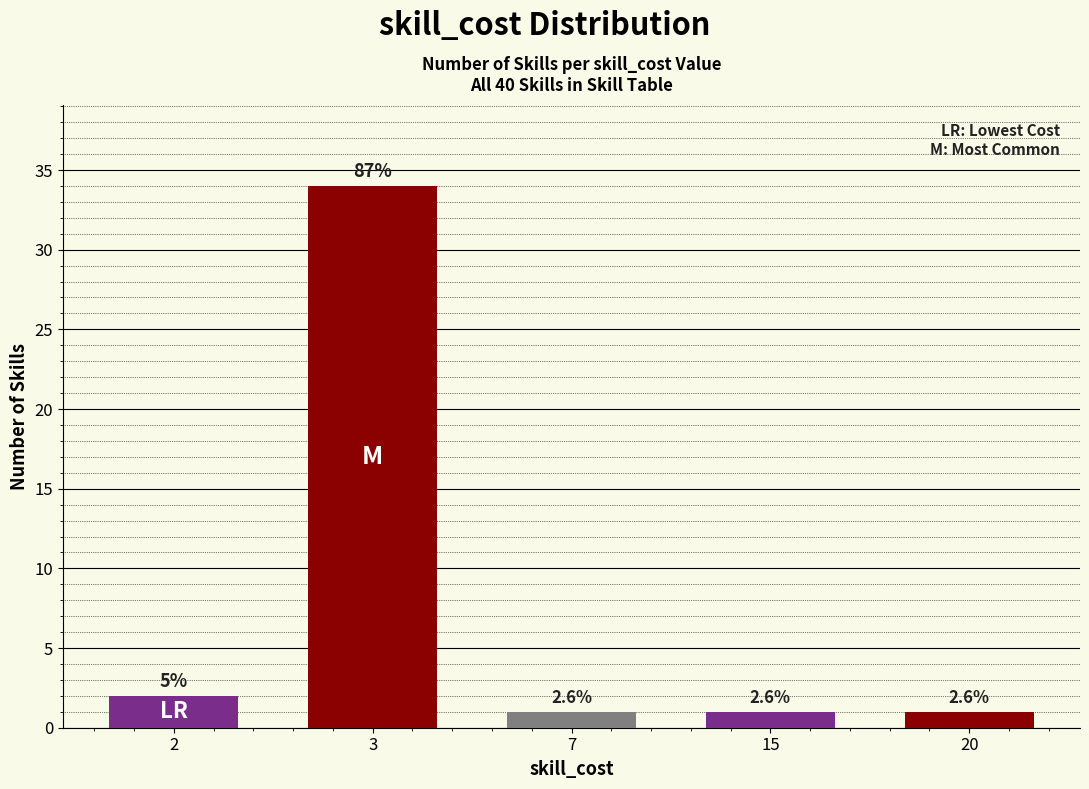

Approximately how many times larger is the value at 20 compared to 2?

0.5